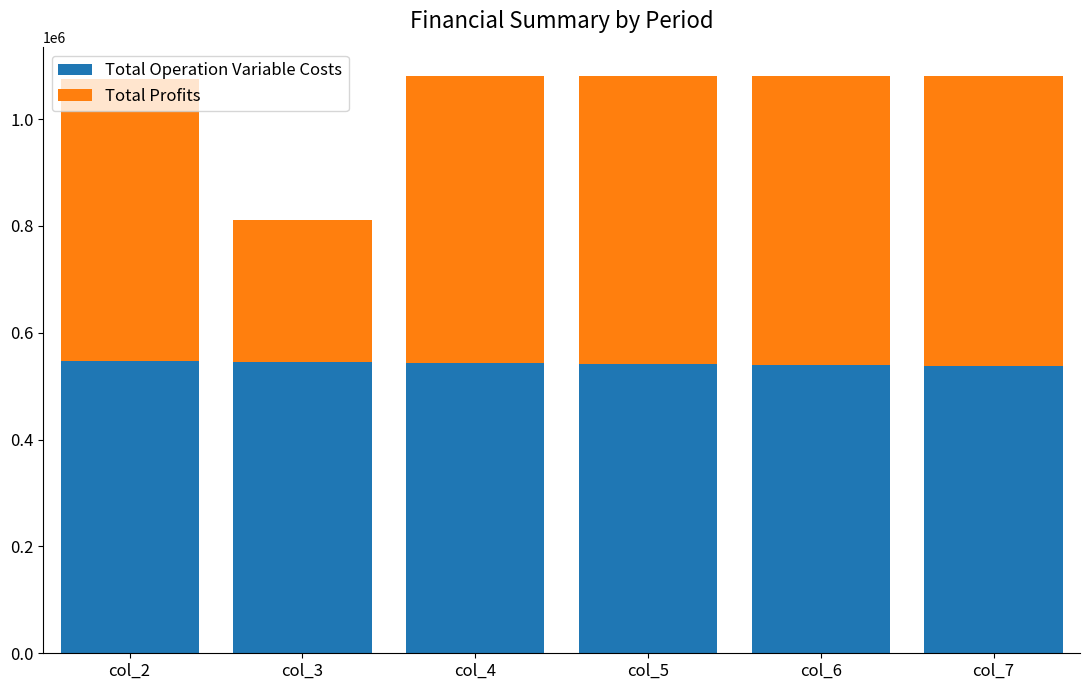

What is the highest value of the Total Operation Variable Costs series?

546406.9